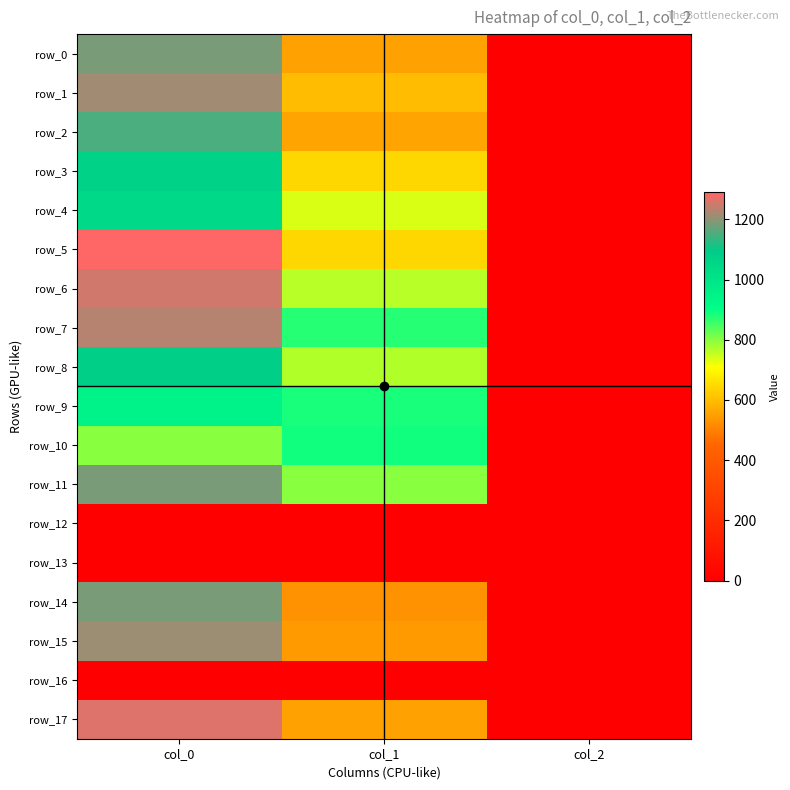

At which category is the sum across all series the highest?

col_0